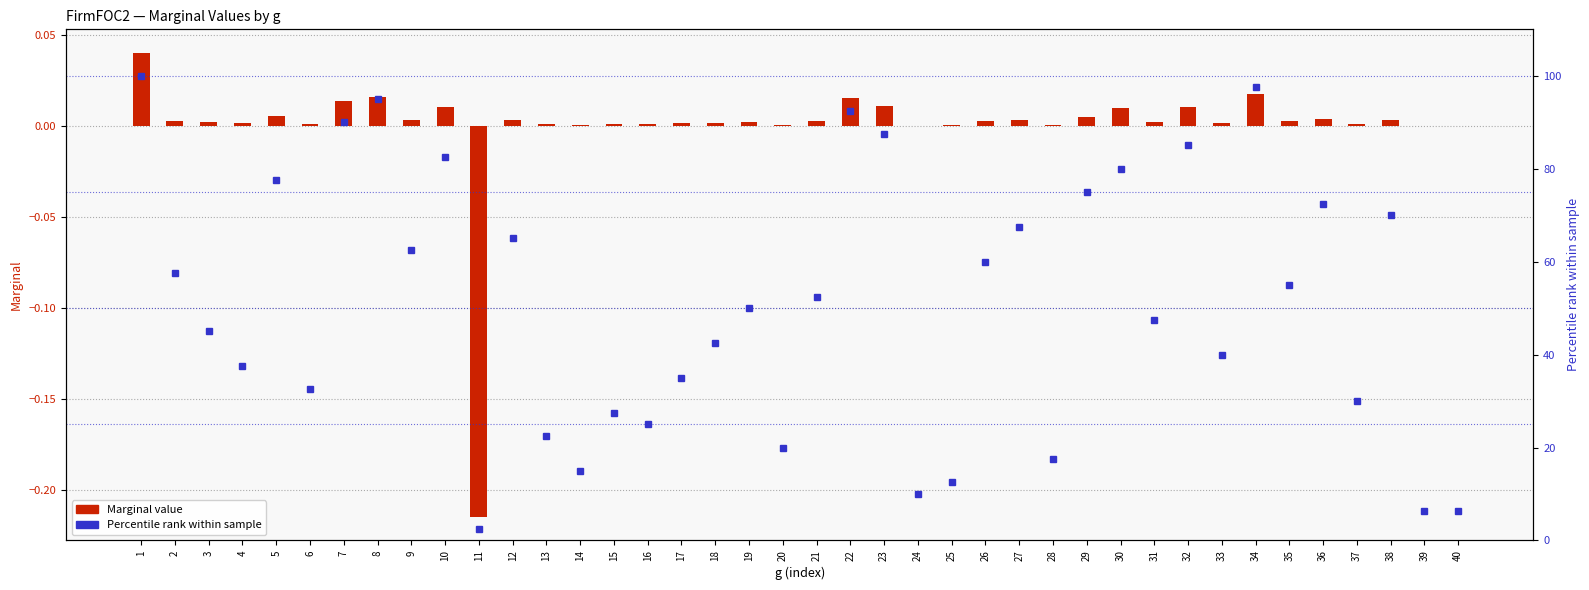

How many data points in Percentile rank are above 52?

20